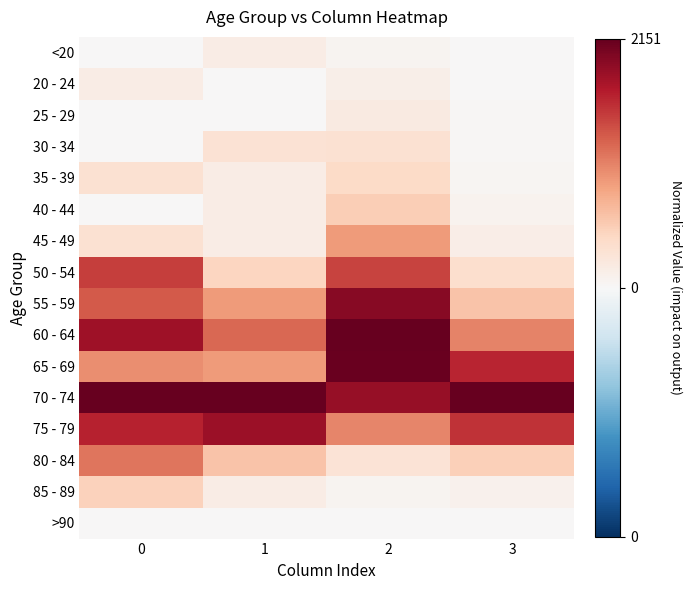

Reading left to right, transcribe all the data shown in this chart.

<20: 0=0.0	1=0.1	2=0.0	3=0.0
20 - 24: 0=0.1	1=0.0	2=0.1	3=0.0
25 - 29: 0=0.0	1=0.0	2=0.1	3=0.0
30 - 34: 0=0.0	1=0.1	2=0.2	3=0.0
35 - 39: 0=0.2	1=0.1	2=0.2	3=0.0
40 - 44: 0=0.0	1=0.1	2=0.2	3=0.0
45 - 49: 0=0.2	1=0.1	2=0.4	3=0.1
50 - 54: 0=0.7	1=0.2	2=0.7	3=0.2
55 - 59: 0=0.6	1=0.4	2=0.9	3=0.3
60 - 64: 0=0.8	1=0.6	2=1.0	3=0.5
65 - 69: 0=0.5	1=0.4	2=1.0	3=0.8
70 - 74: 0=1.0	1=1.0	2=0.9	3=1.0
75 - 79: 0=0.8	1=0.9	2=0.5	3=0.7
80 - 84: 0=0.5	1=0.3	2=0.1	3=0.2
85 - 89: 0=0.2	1=0.1	2=0.0	3=0.0
>90: 0=0.0	1=0.0	2=0.0	3=0.0